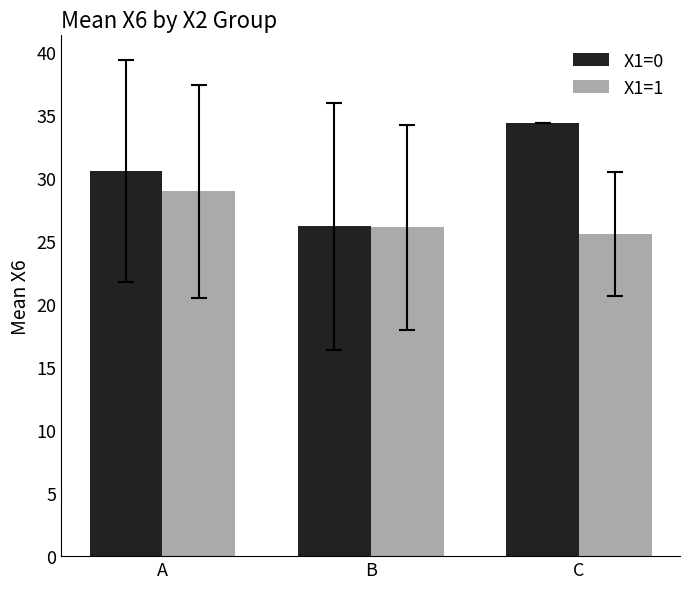

Which series has the largest total across all categories?

X1=0